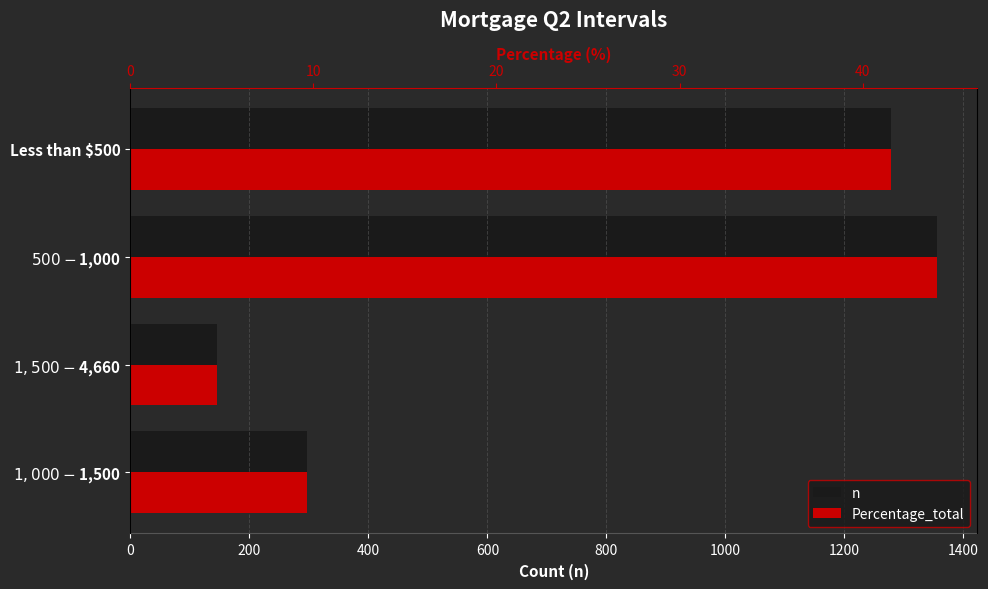

Is it true that n equals 2284.1 at Less than $500?

False